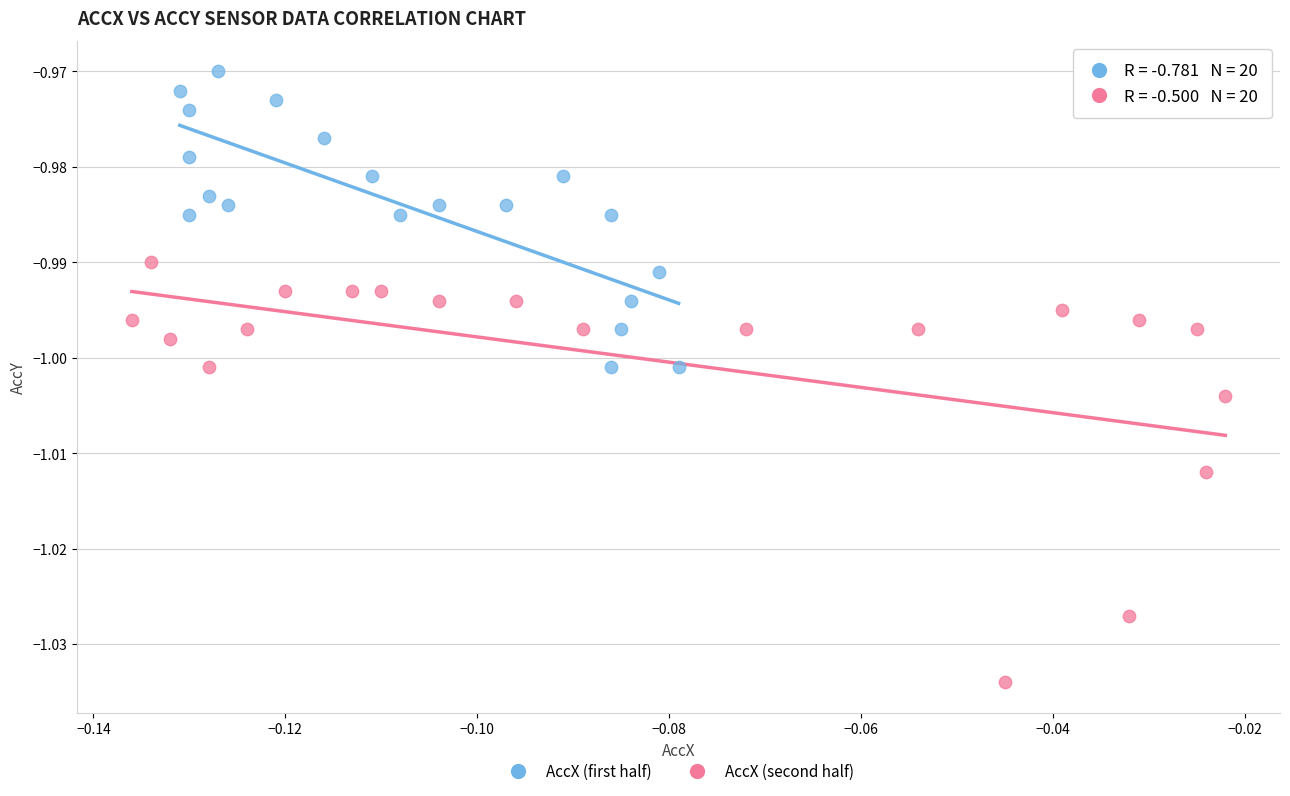

Which series has the largest Y range (max minus min)?

AccX (second half)